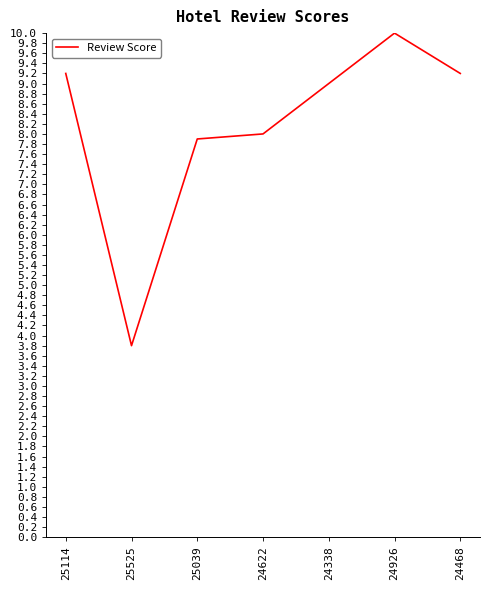

Where is the data nearest to the value 6?

25039